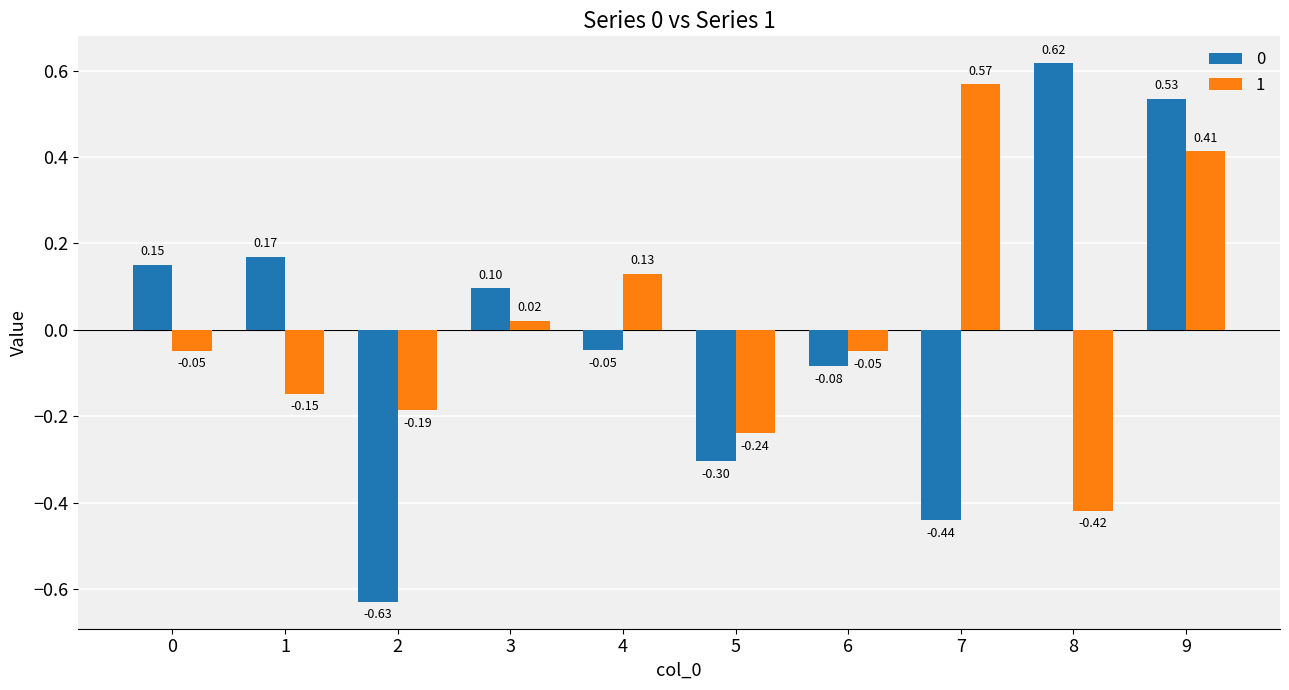

What is the spread (max minus min) of values at 8?

1.0